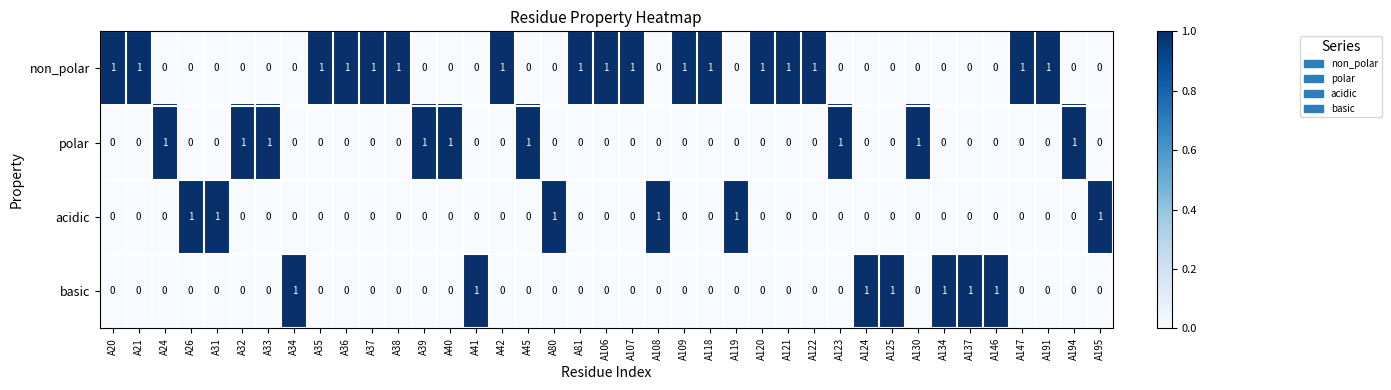

At how many categories does at least one series exceed 0?

39